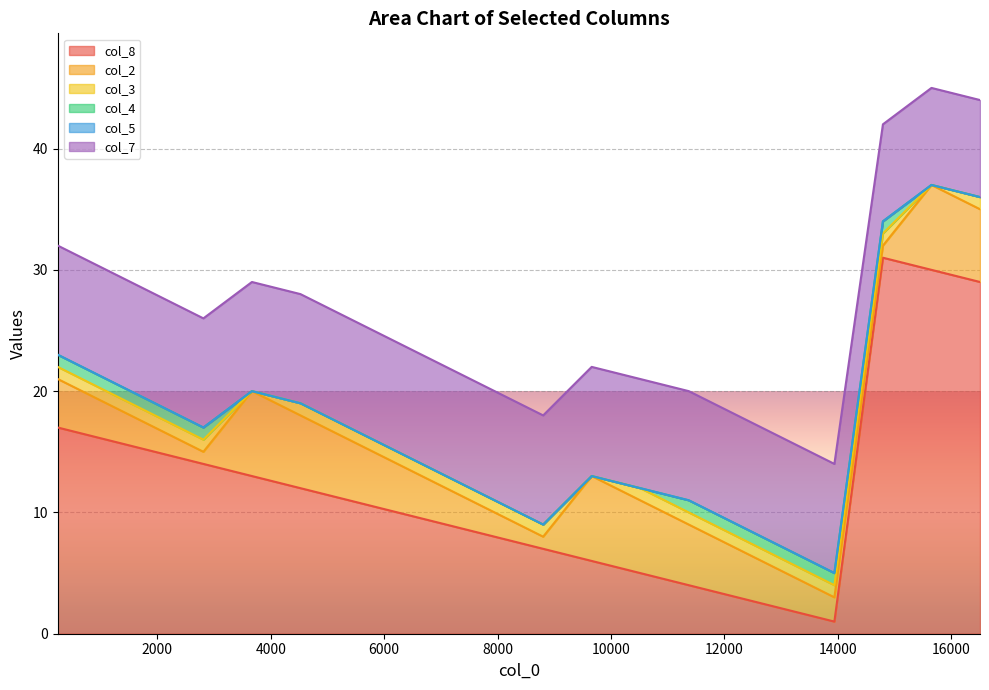

True or false: col_5 and col_3 intersect in this chart.

False